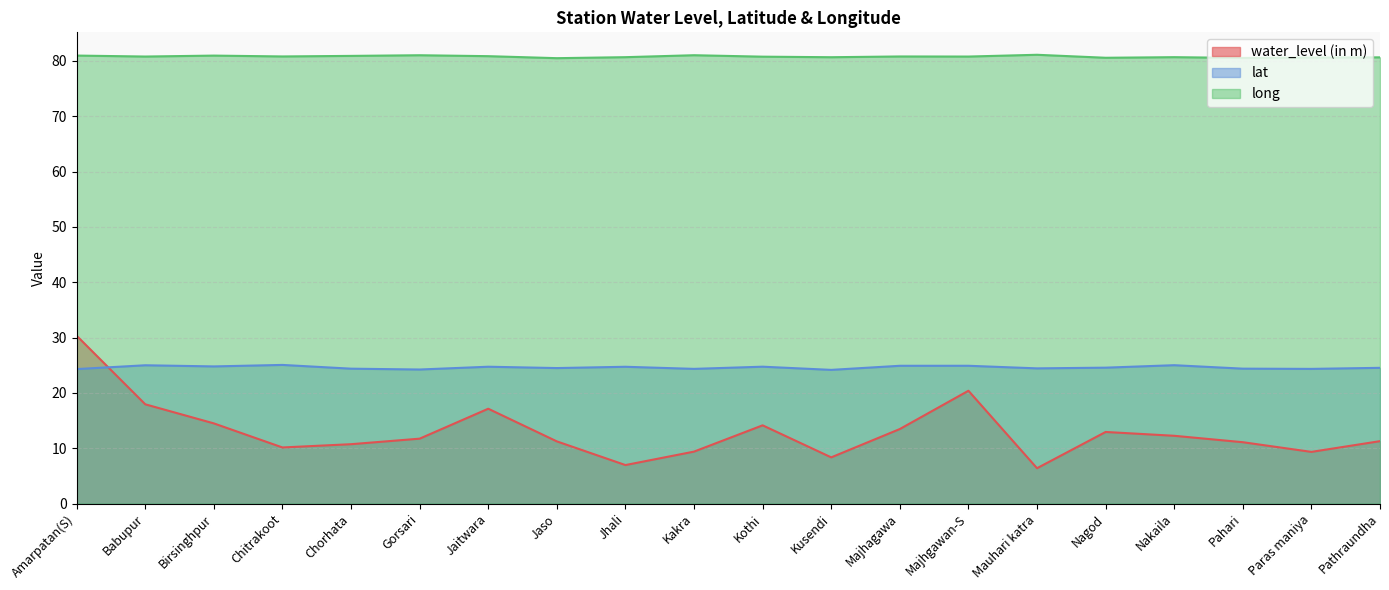

Read the water_level (in m) value at Chorhata.

10.7